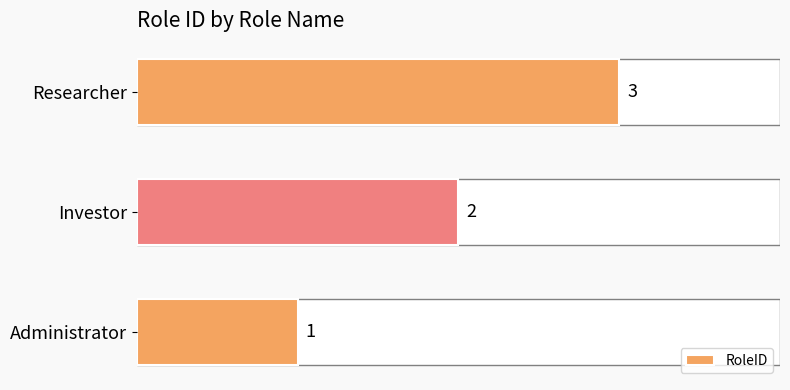

How many data points does each series have?

3